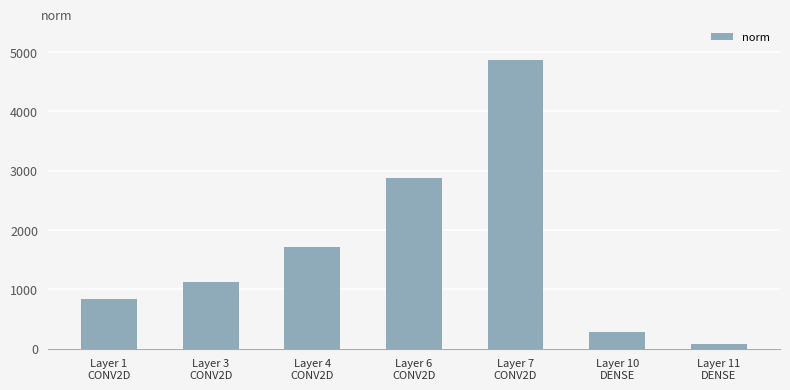

List the labels in order of value, smallest first.

Layer 11
DENSE, Layer 10
DENSE, Layer 1
CONV2D, Layer 3
CONV2D, Layer 4
CONV2D, Layer 6
CONV2D, Layer 7
CONV2D